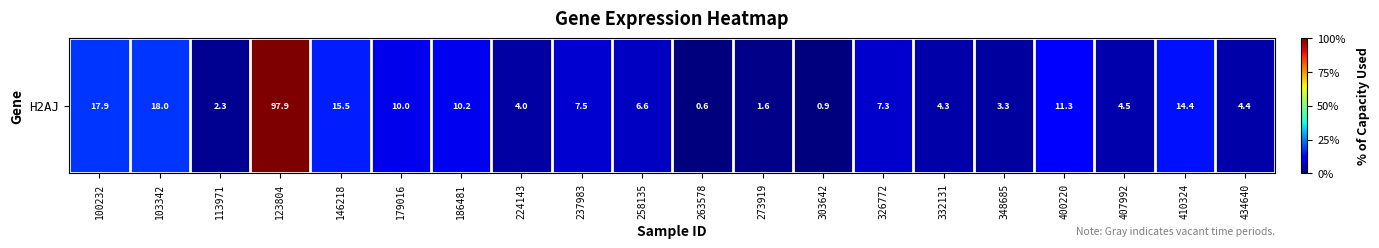

Count the number of values greater than 7.

10